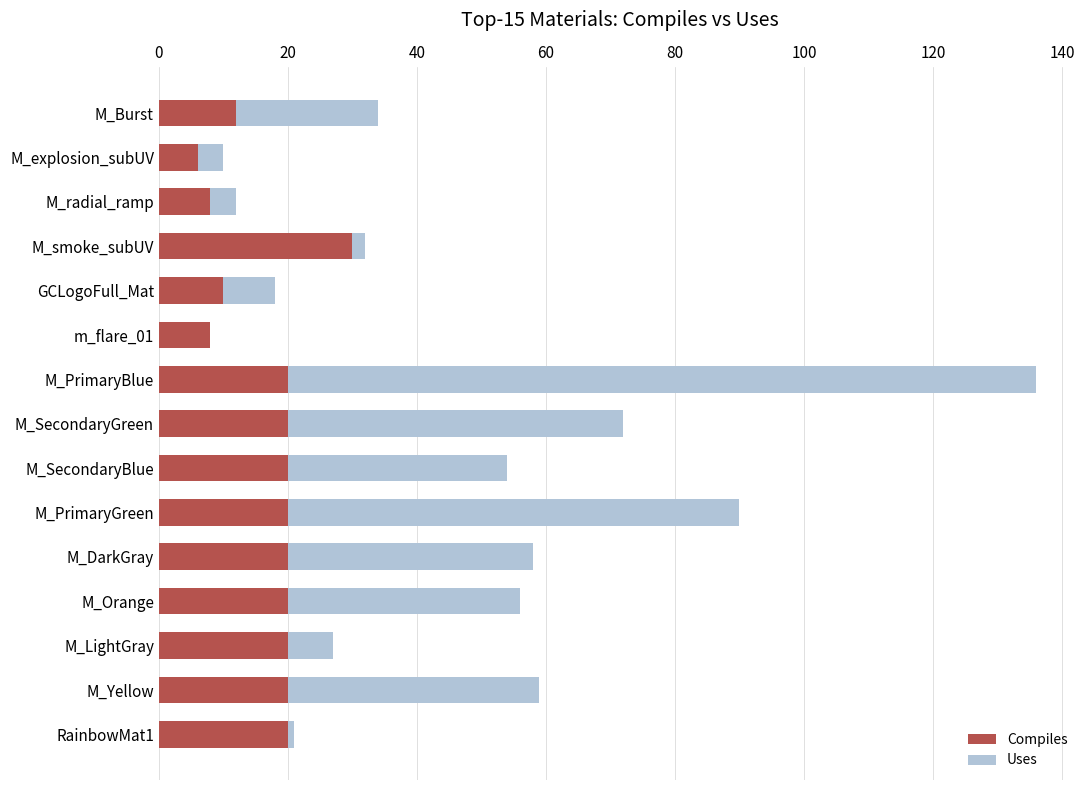

Which series has the largest total across all categories?

Uses